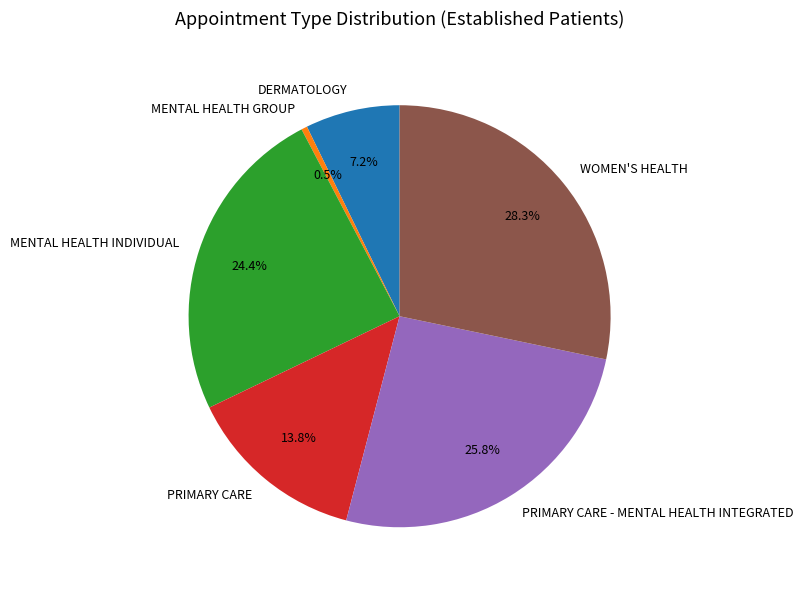

Rank the categories by value from lowest to highest.

MENTAL HEALTH GROUP, DERMATOLOGY, PRIMARY CARE, MENTAL HEALTH INDIVIDUAL, PRIMARY CARE - MENTAL HEALTH INTEGRATED, WOMEN'S HEALTH